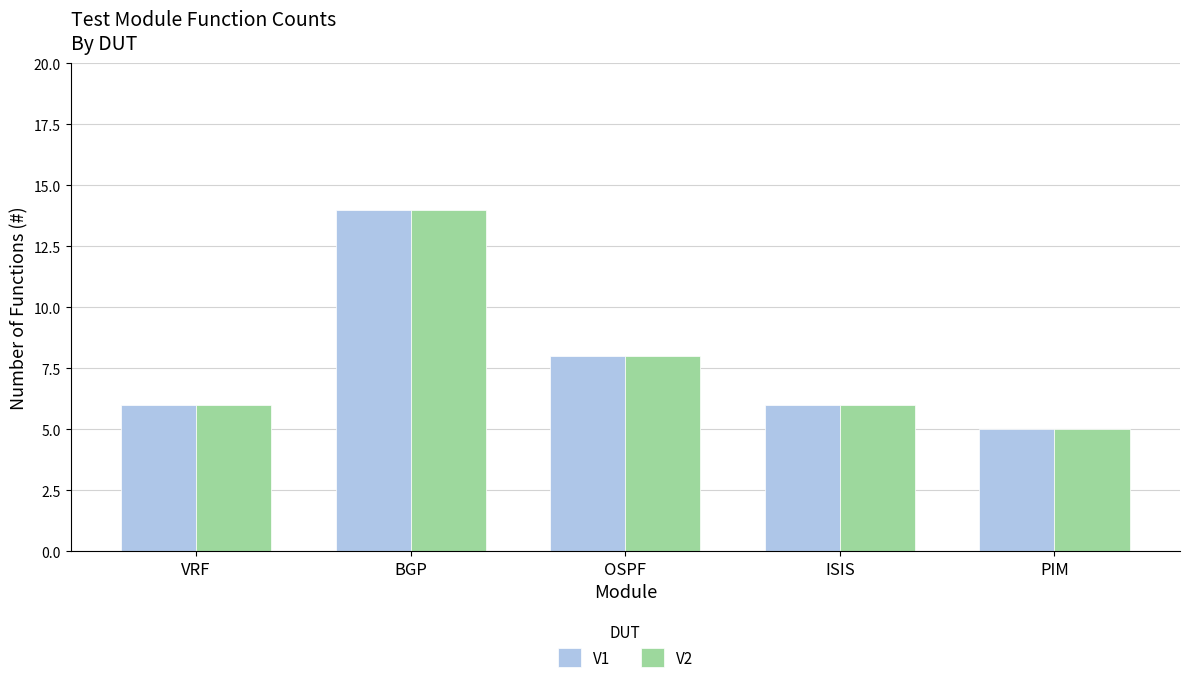

The V1 series shows 1 at ISIS. True or false?

False